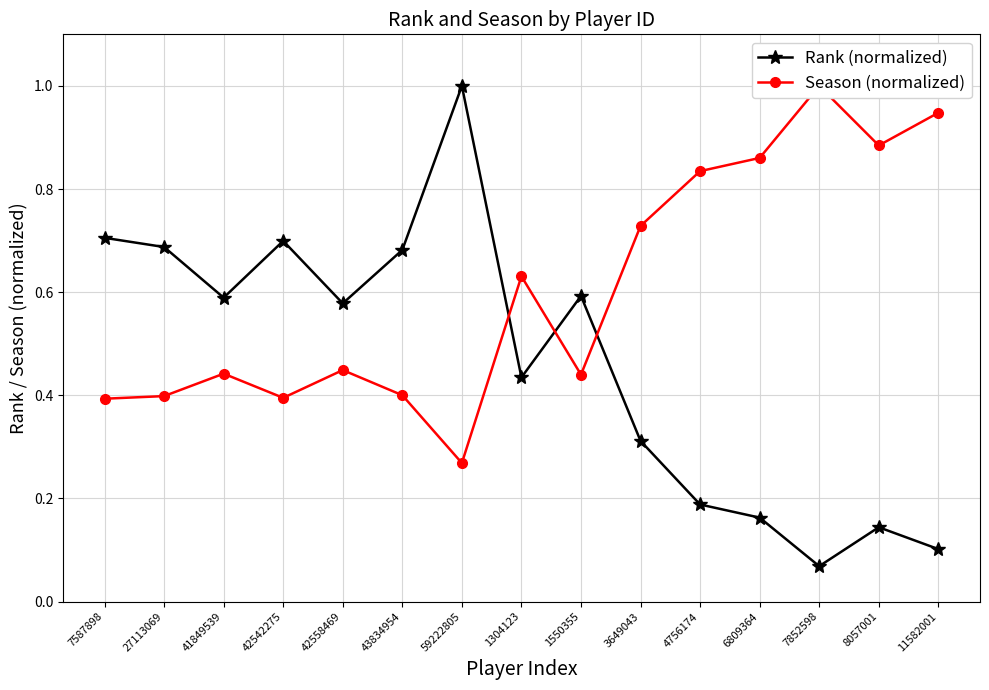

What is the difference between the Rank (normalized) values at 27113069 and 59222805?

0.3